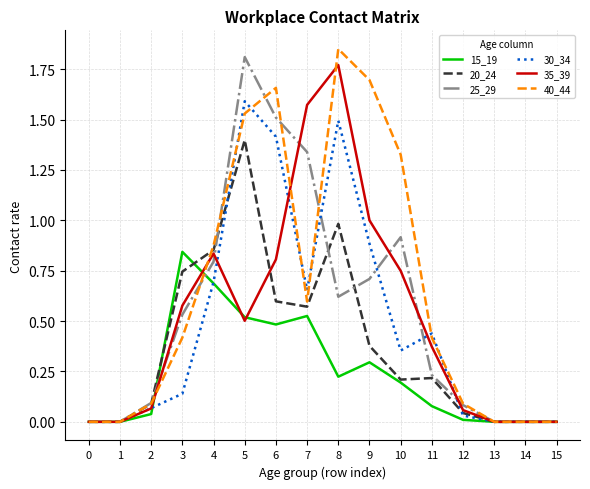

True or false: 25_29 has a value of 0.5 at 3.

True